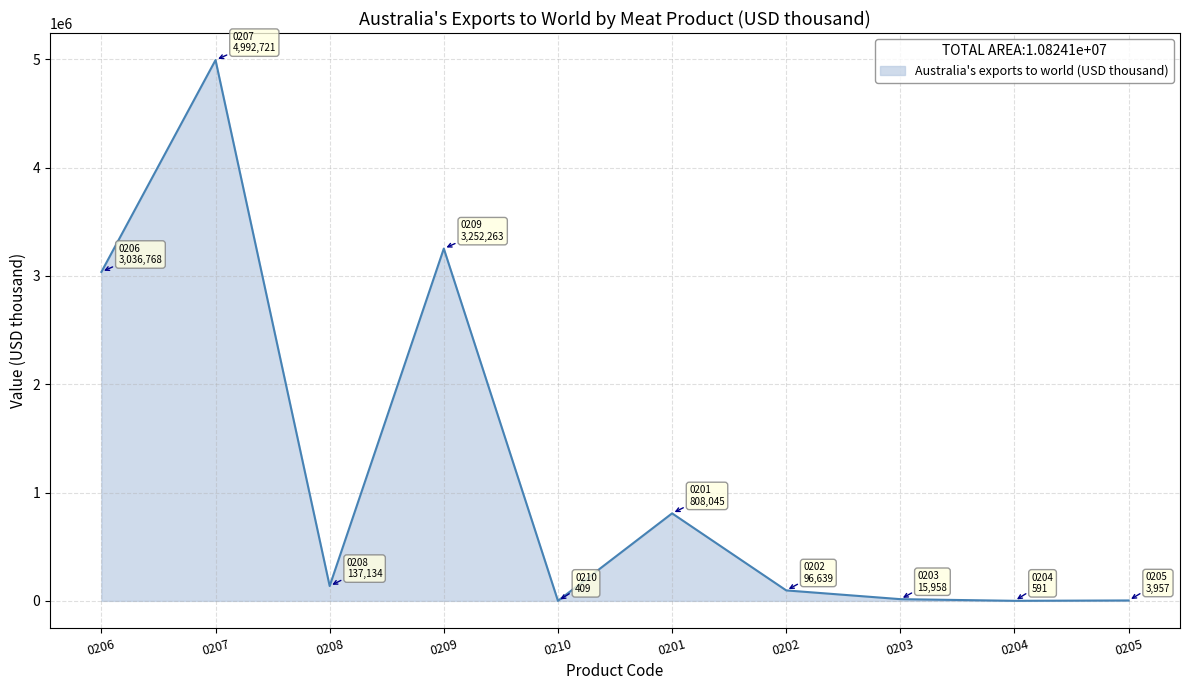

What is the greatest value displayed?

4992721